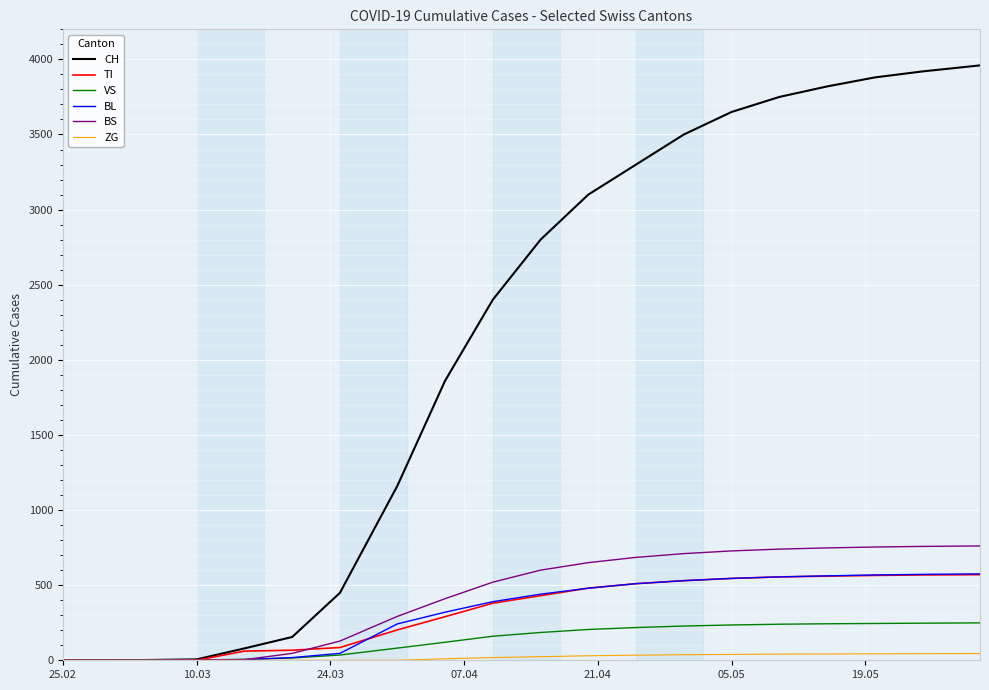

How many lines are shown in the chart?

6